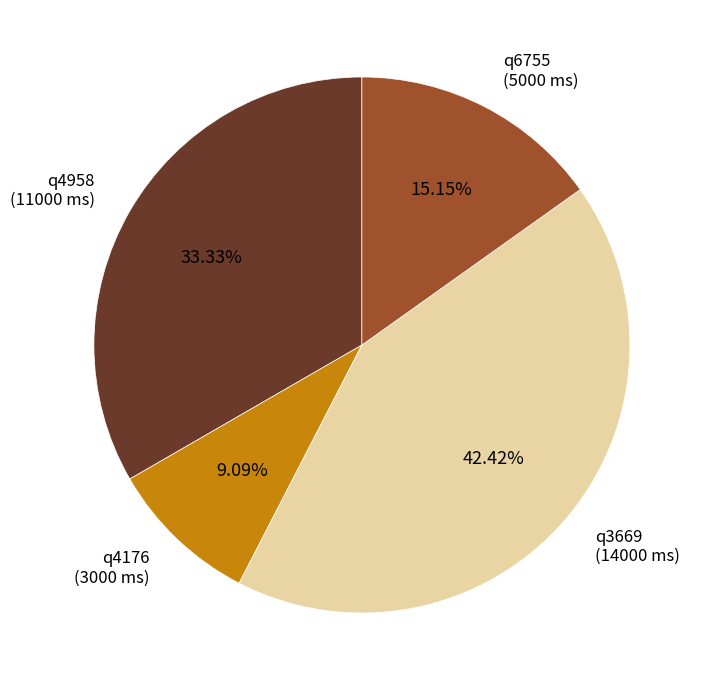

Is the sum of q3669 and q4176 greater than half?

Yes